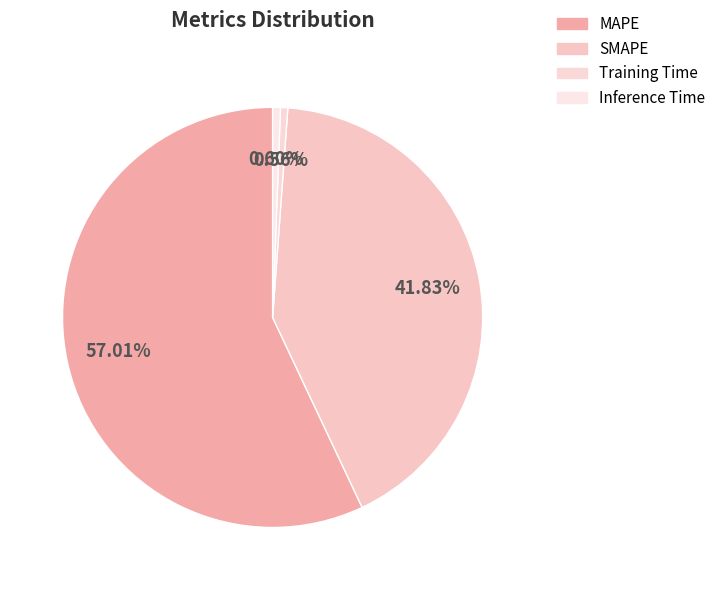

How many slices are in this pie chart?

4